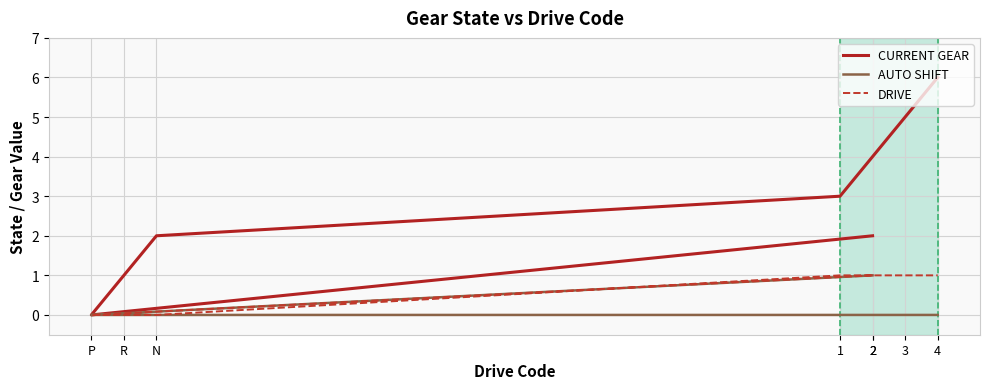

Reading left to right, transcribe all the data shown in this chart.

CURRENT GEAR: 2	0	1	2	3	4	5	6
AUTO SHIFT: 1	0	0	0	0	0	0	0
DRIVE: 1	0	0	0	1	1	1	1